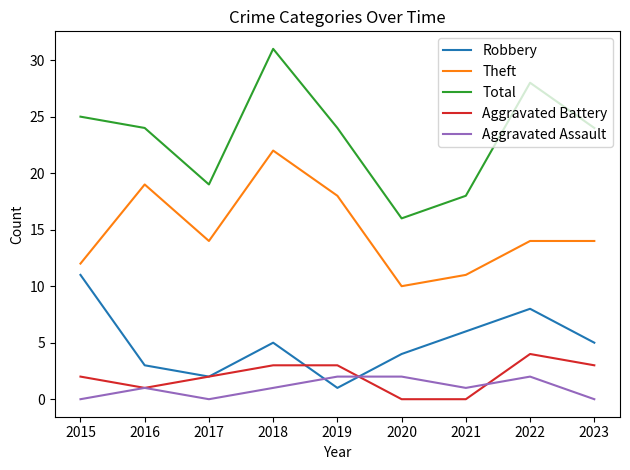

Does the chart display data point markers on the line(s)?

No